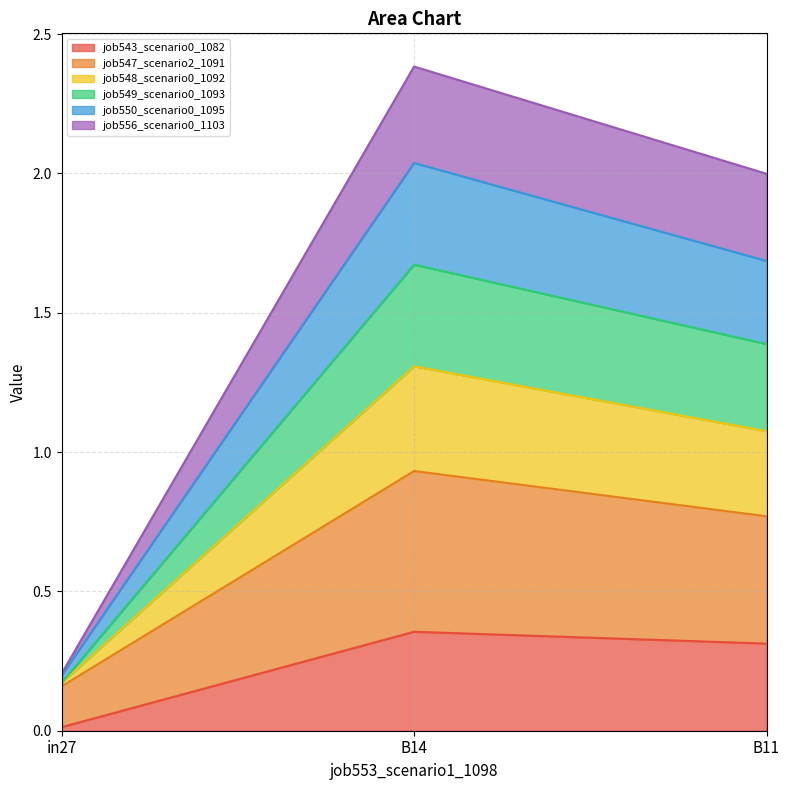

At which label does job548_scenario0_1092 reach its peak?

B14